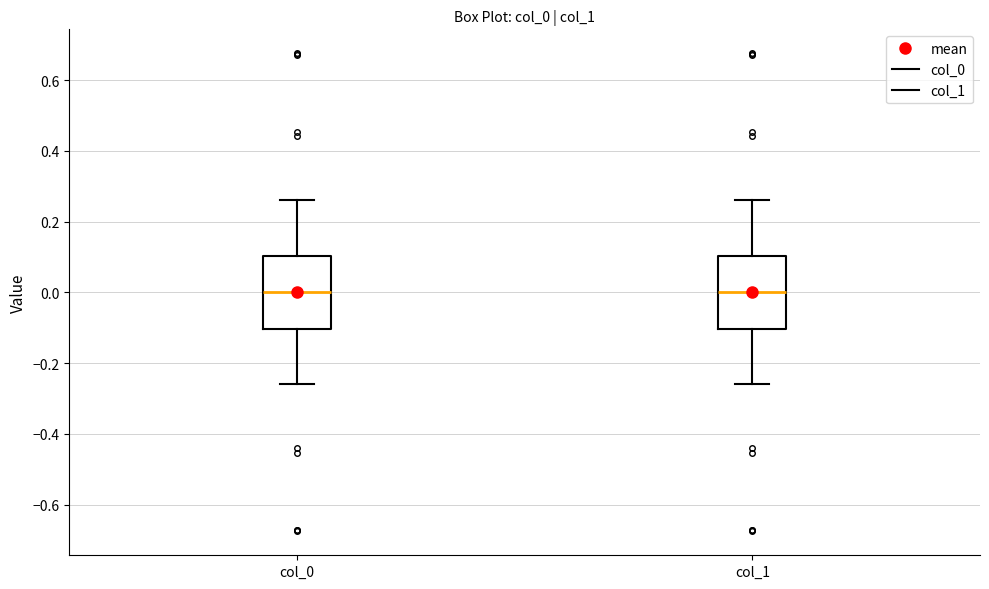

Reading left to right, read every box against the y-axis: the position of its median line, the range the box covers, and the ends of its whiskers. The values are not printed on the chart, so give them approximately, as read against the axis.

col_0: median 0.00, box -0.10 to 0.10, whiskers -0.26 to 0.26
col_1: median 0.00, box -0.10 to 0.10, whiskers -0.26 to 0.26